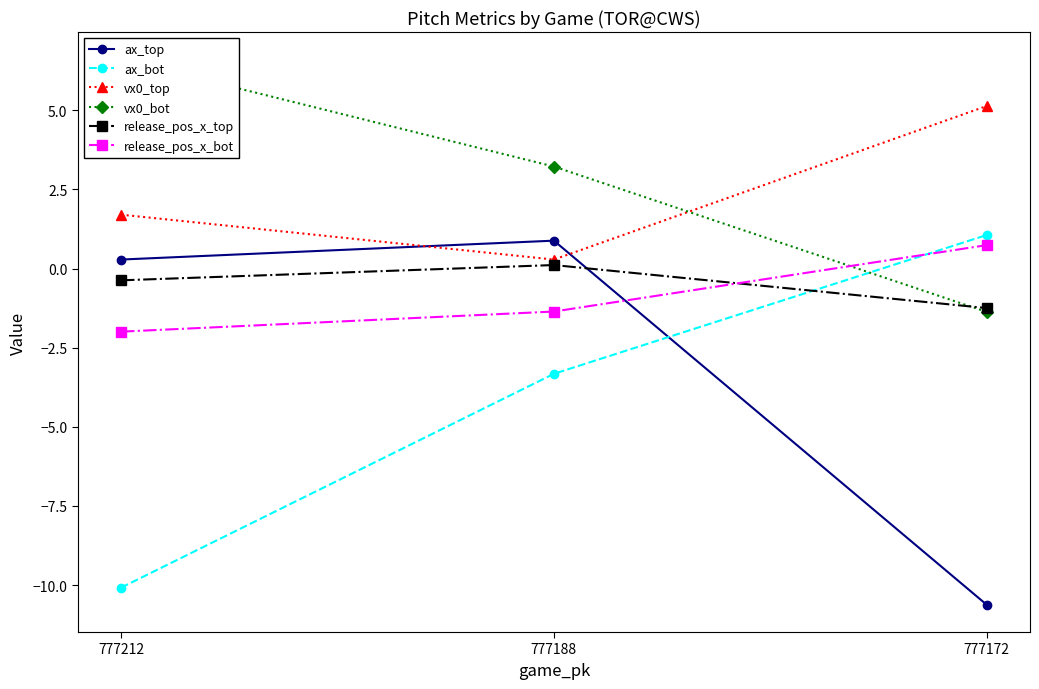

What is the minimum value for vx0_bot?

-1.4